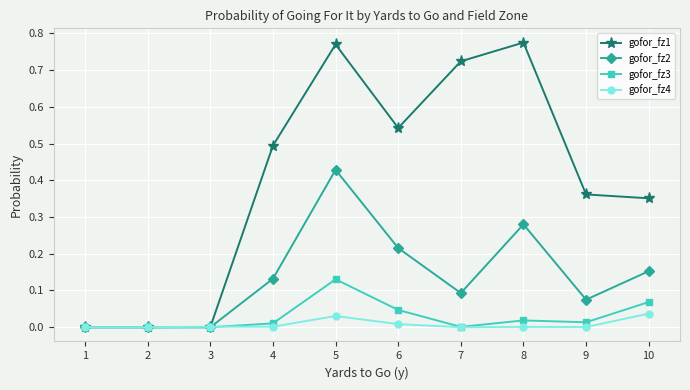

At which category is the sum across all series the highest?

5